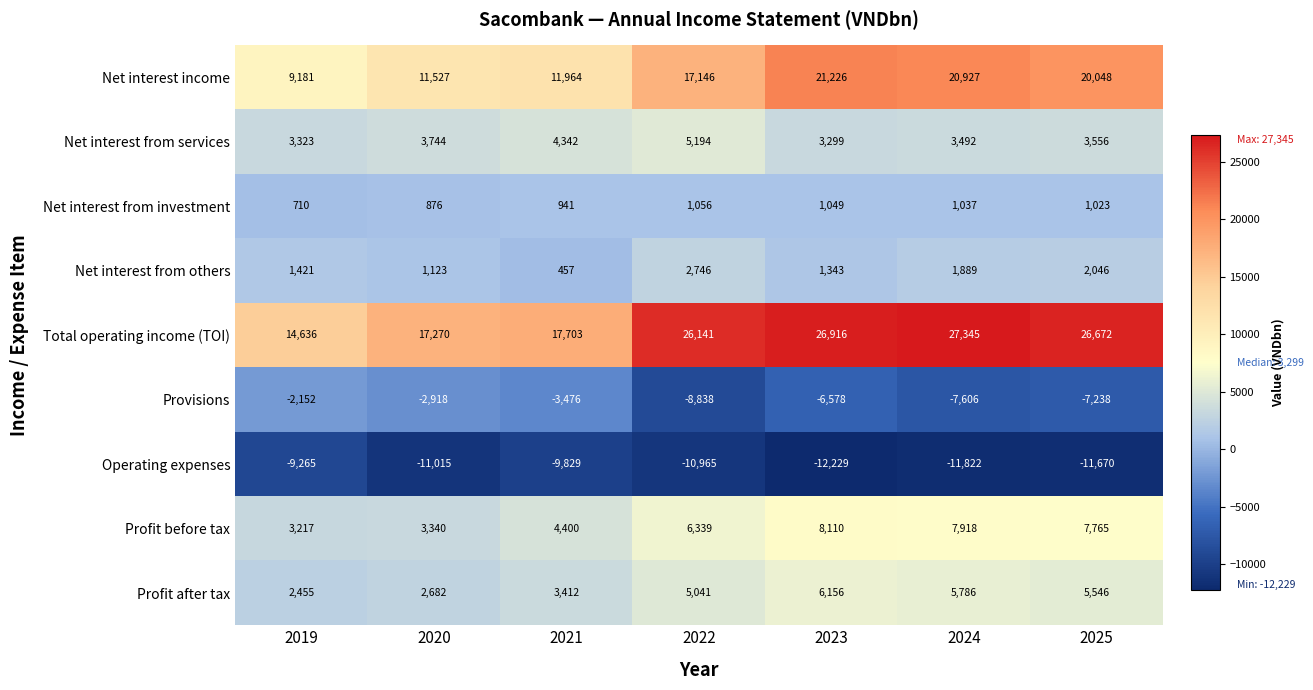

Which series has the largest total across all categories?

Total operating income (TOI)